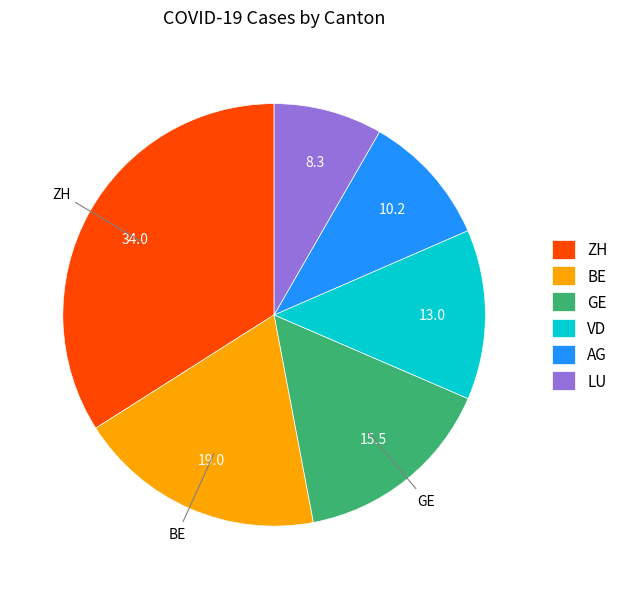

How many segments does this pie chart have?

6